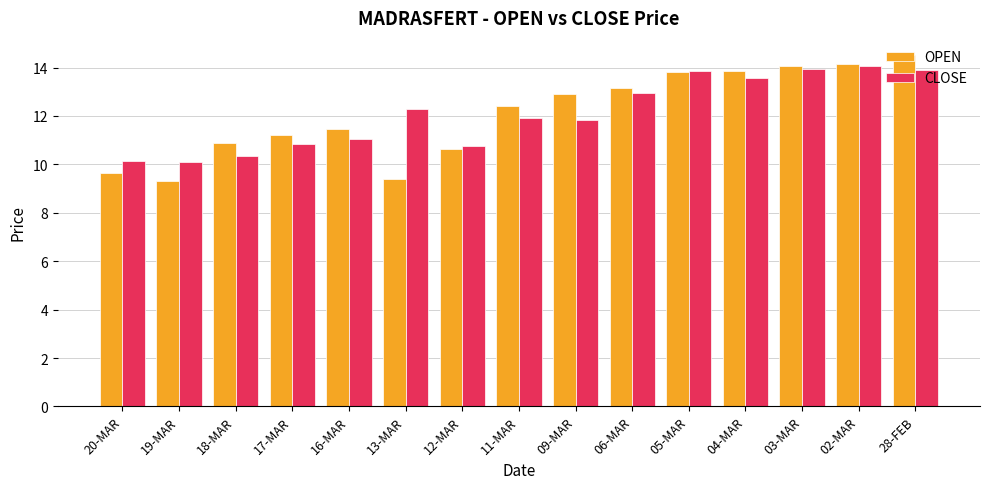

Is it true that OPEN equals 3.9 at 11-MAR?

False